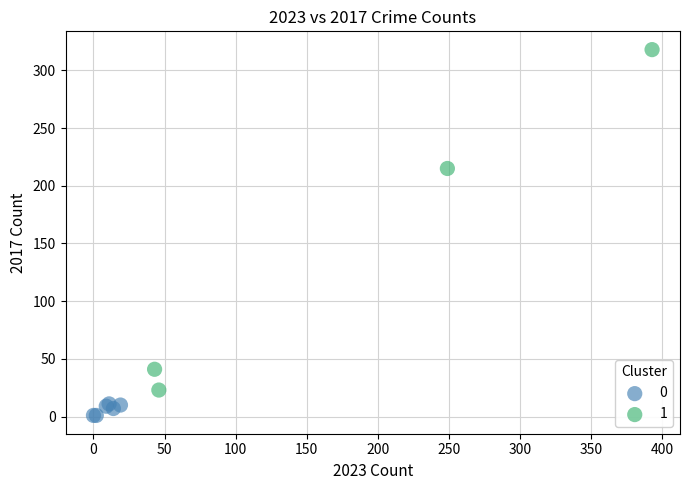

What are all the series names shown in the legend?

0, 1